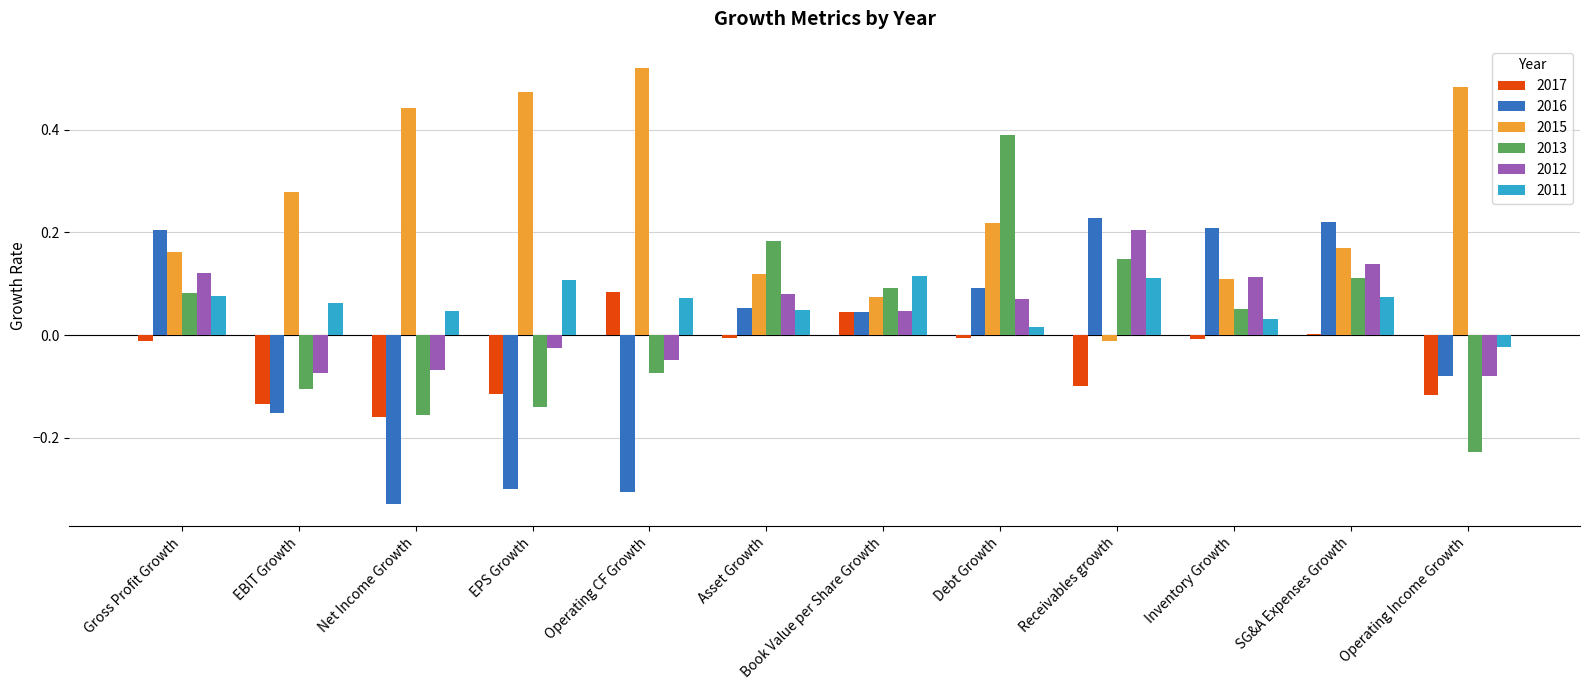

Which category has the highest value in the 2015 series?

Operating CF Growth